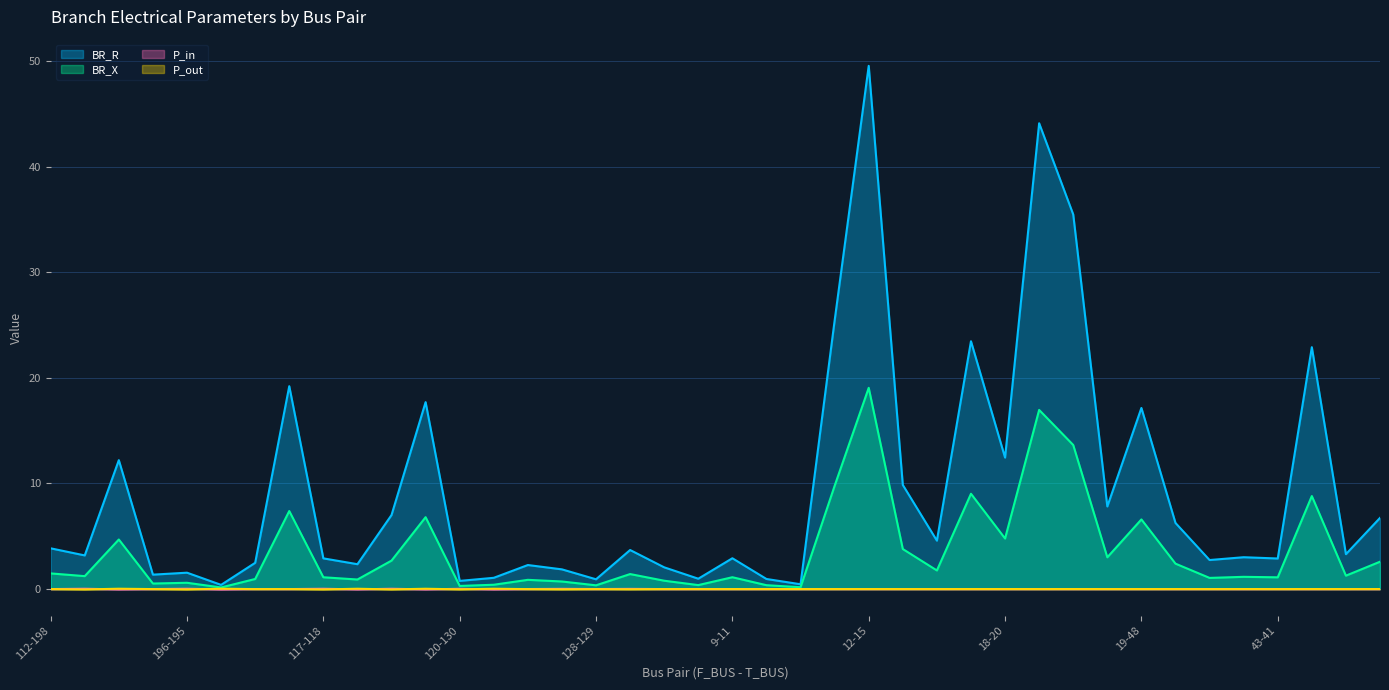

At which label is BR_R closest to 24?

15-18